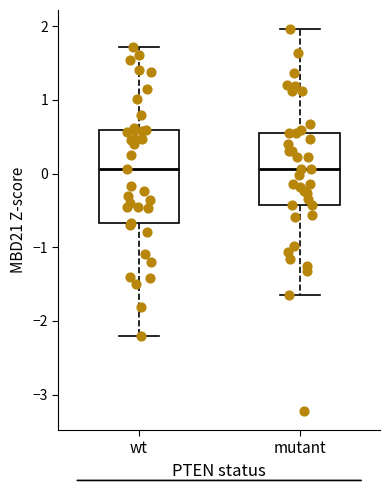

Where does the lower whisker of the box for wt end on the y-axis? The values are not printed on the chart, so give them approximately, as read against the axis.

-2.2